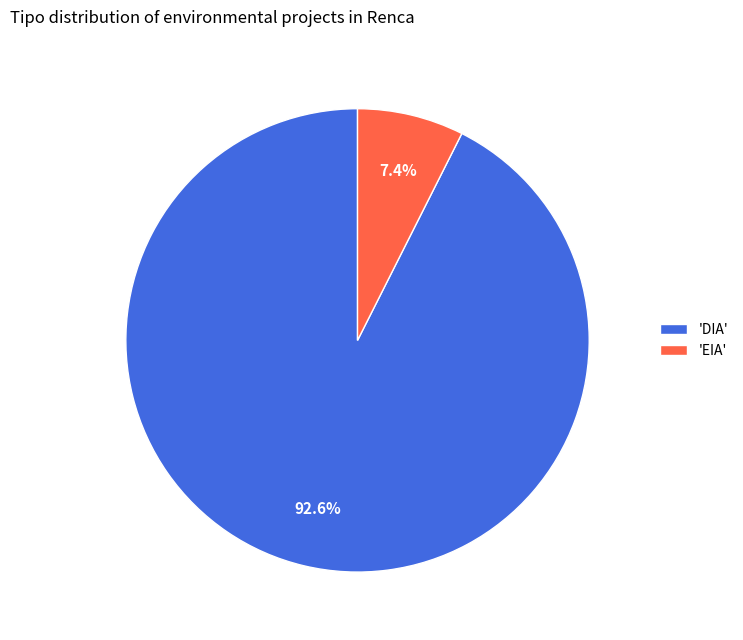

Which slice is the smallest?

'EIA'